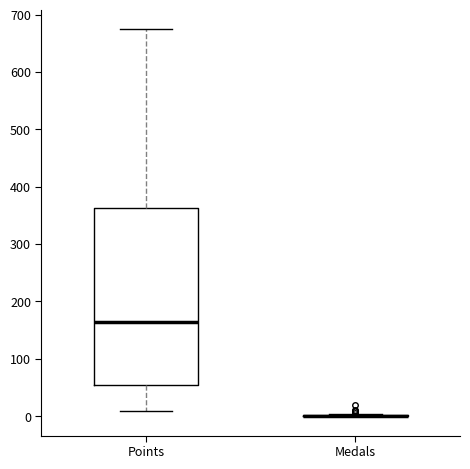

Reading left to right, transcribe this box plot: for each box, give where its median line is, the range the box spans, and where its two whiskers end, as read against the y-axis. The values are not printed on the chart, so give them approximately, as read against the axis.

Points: median 160, box 50 to 360, whiskers 10 to 680
Medals: box collapsed to a line at 0, whiskers 0 to 0